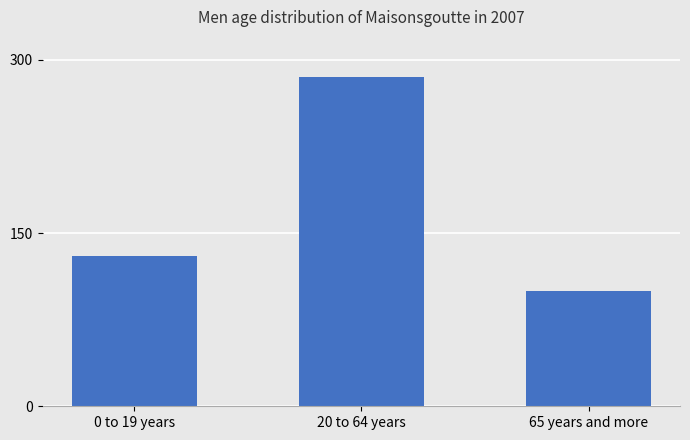

What value does the data have at 65 years and more, to the nearest 50?

100